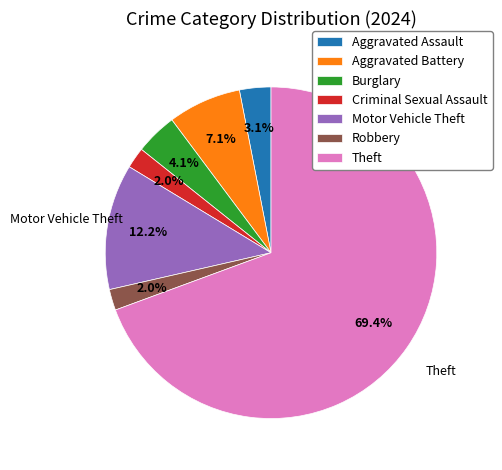

Does Theft represent more than half of the total?

Yes